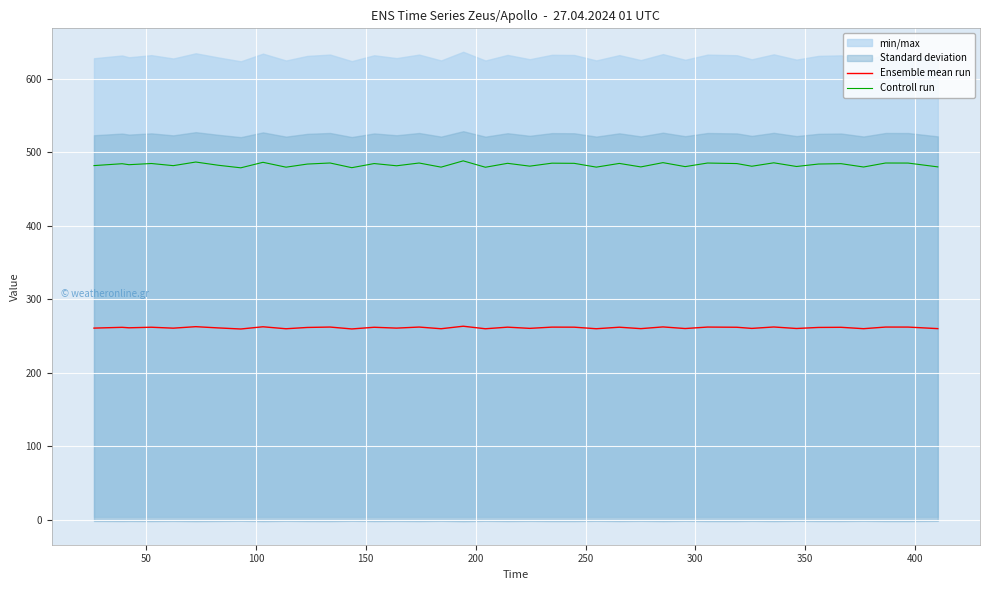

At how many categories does at least one series exceed 440?

39